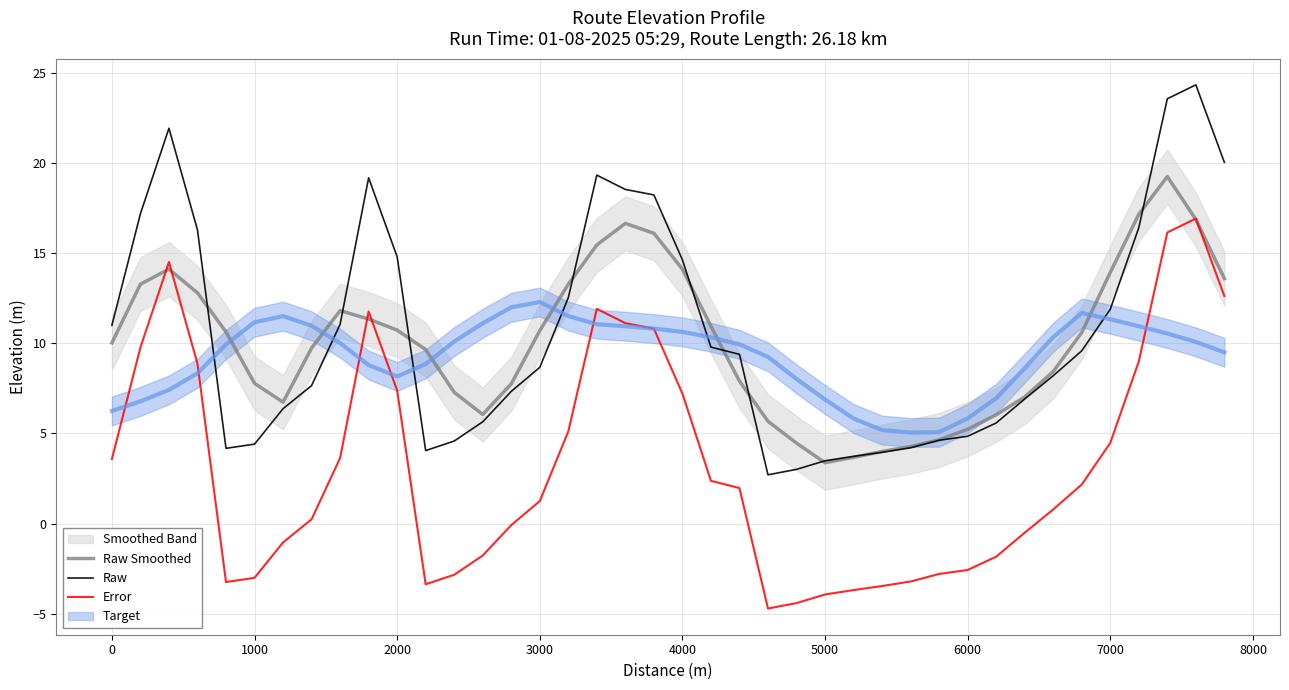

What is the maximum value for Raw Smoothed?

19.2